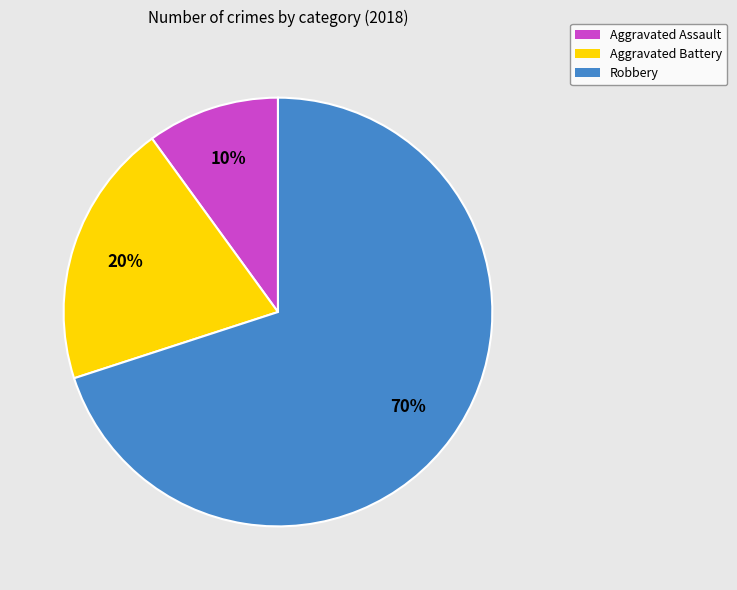

Which has a higher value, Aggravated Assault or Aggravated Battery?

Aggravated Battery